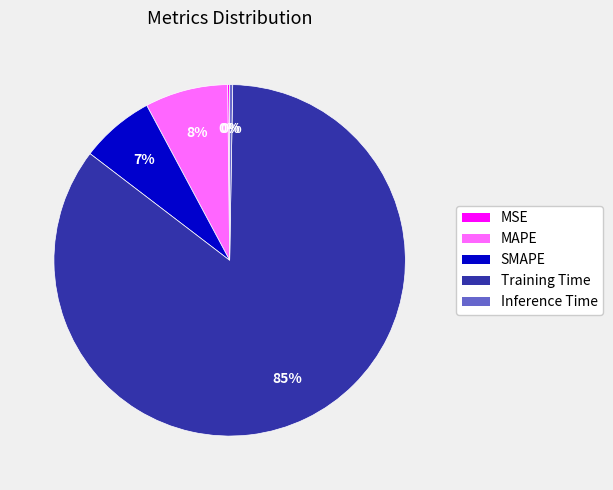

To the nearest percent, what is the difference between the largest and smallest slice percentages?

85%